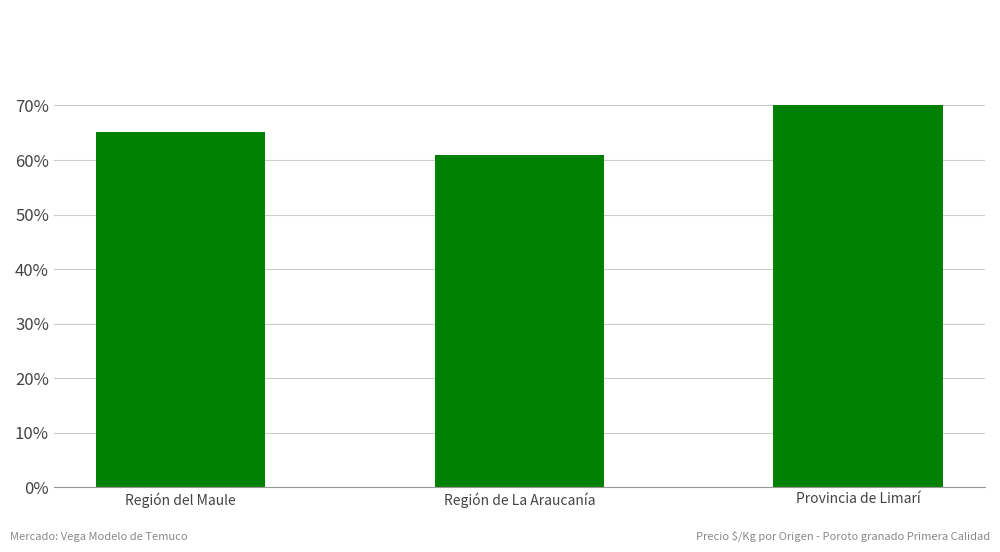

List the labels in order of value, smallest first.

Región de La Araucanía, Región del Maule, Provincia de Limarí